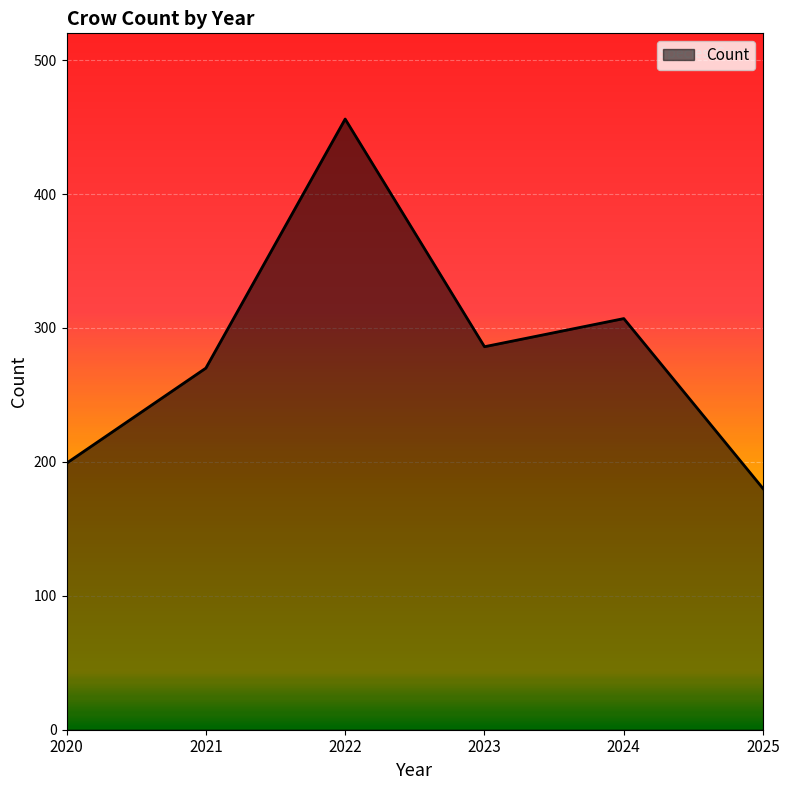

Reading left to right, what are all the values shown in this chart?

2020=199	2021=270	2022=456	2023=286	2024=307	2025=180